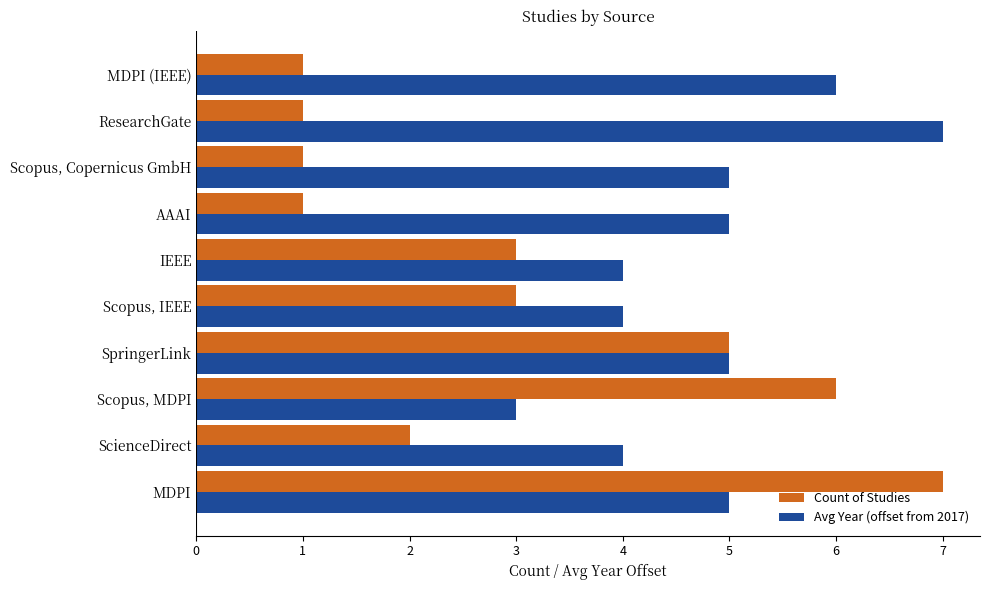

How many Avg Year (offset from 2017) values are between 4 and 5?

7